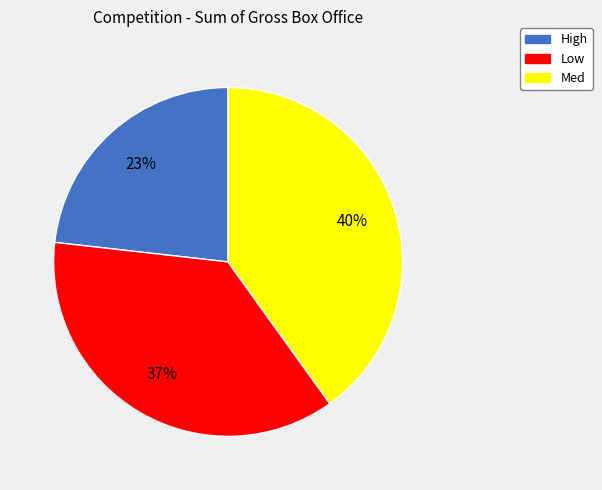

Is the sum of Low and Med greater than half?

Yes